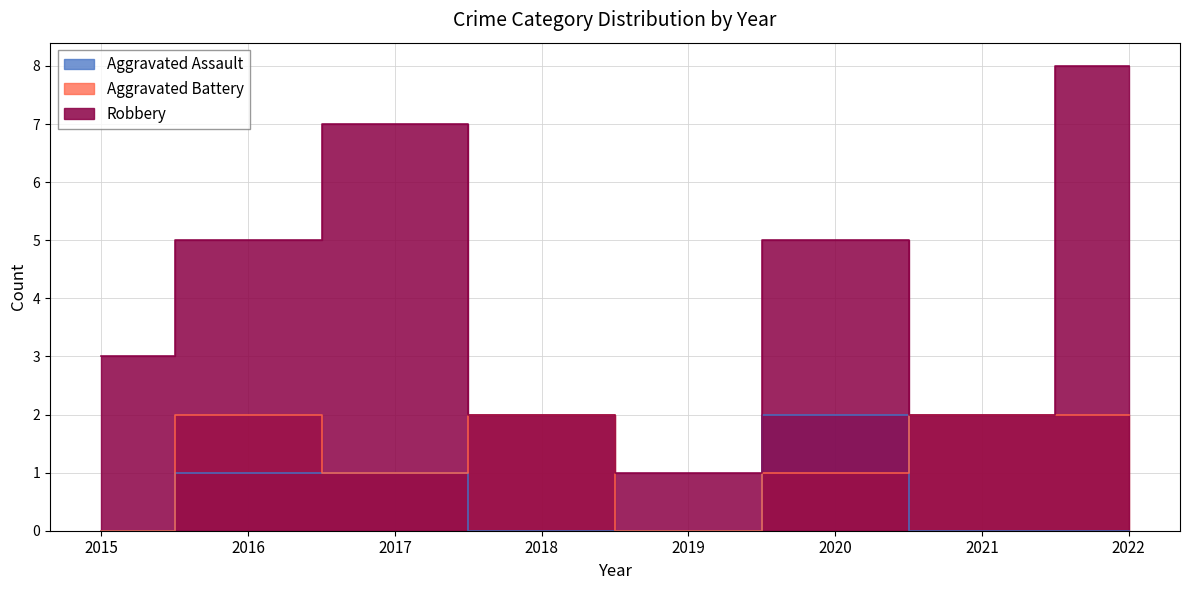

Where do Aggravated Battery and Aggravated Assault first cross each other?

2020 and 2021